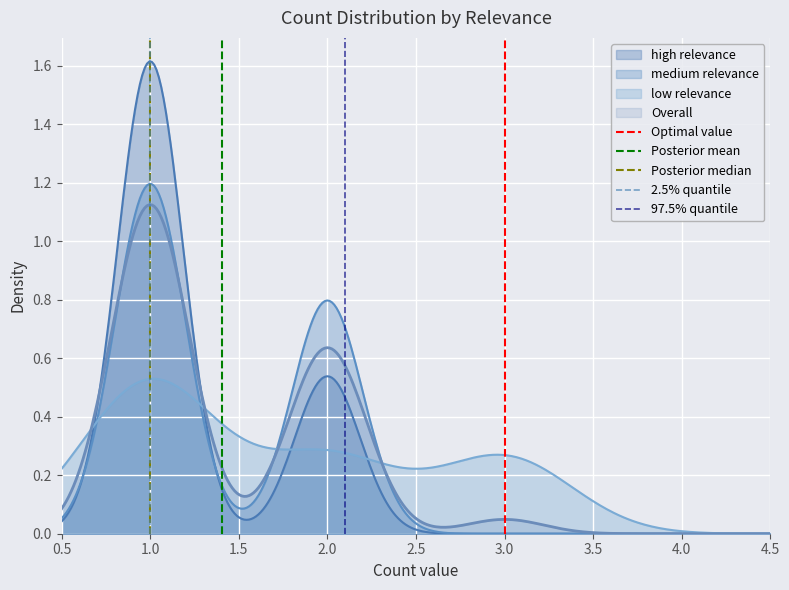

What is the sum of all 2.5% quantile values?

1